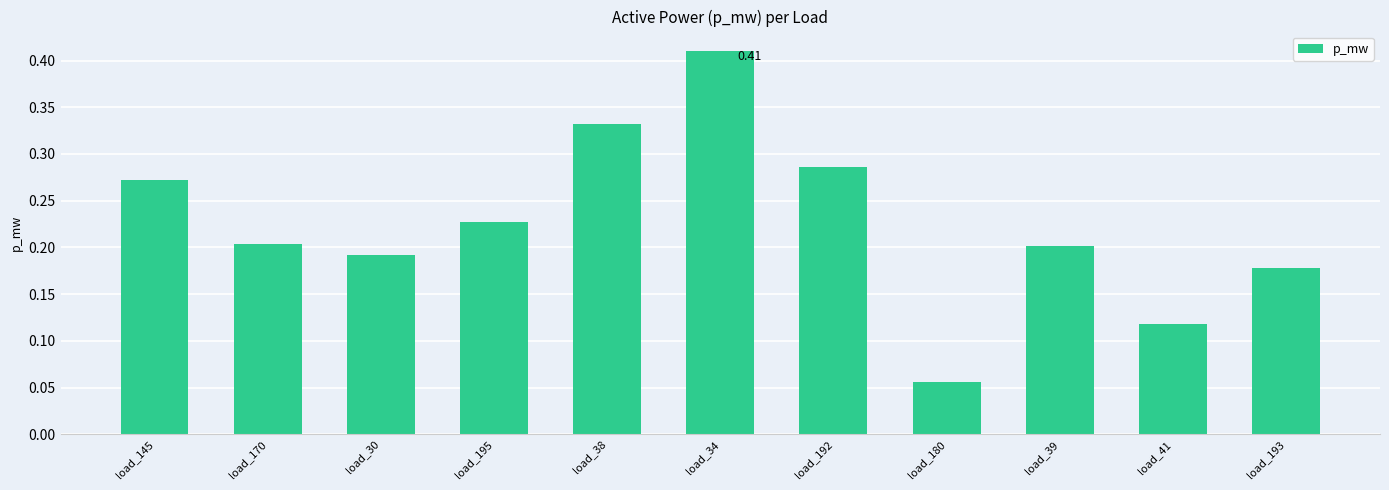

How many distinct data groups are displayed?

1